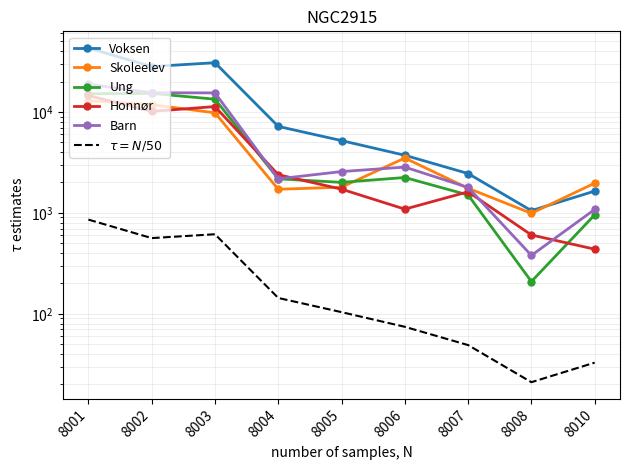

Where do Skoleelev and Voksen first cross each other?

8008 and 8010